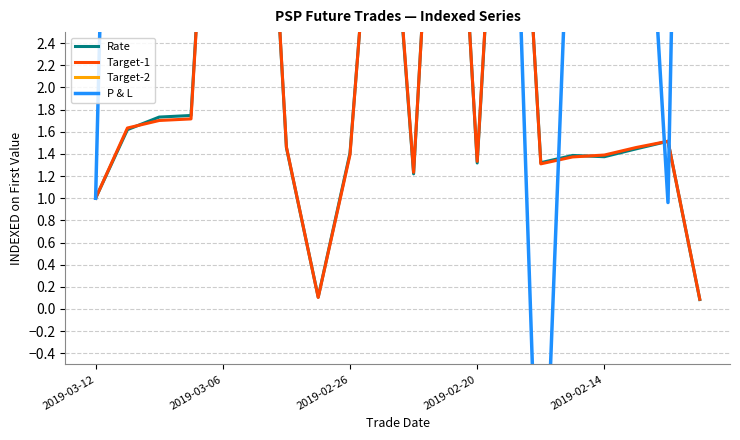

How many data points in P & L are less than 5?

5